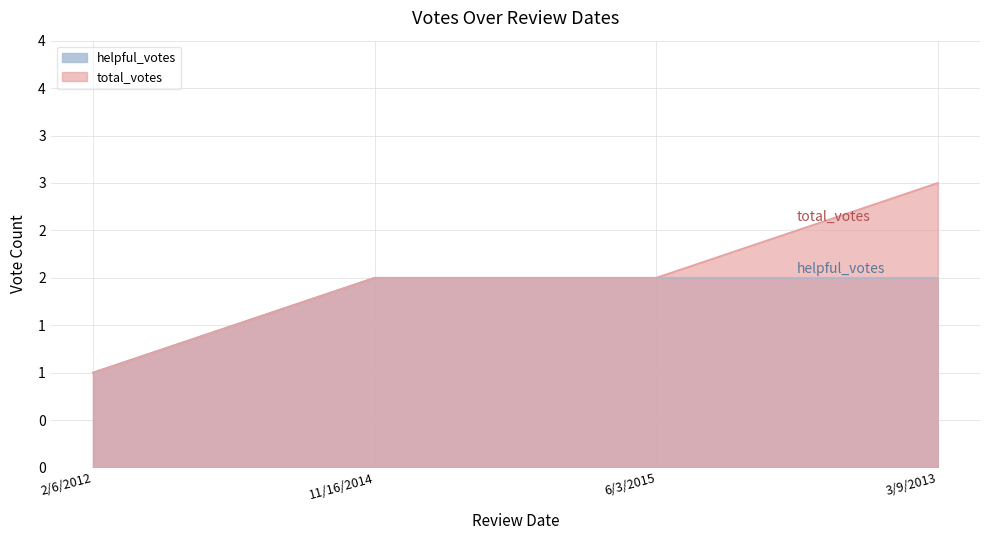

At which category does the chart reach its minimum across all series?

2/6/2012